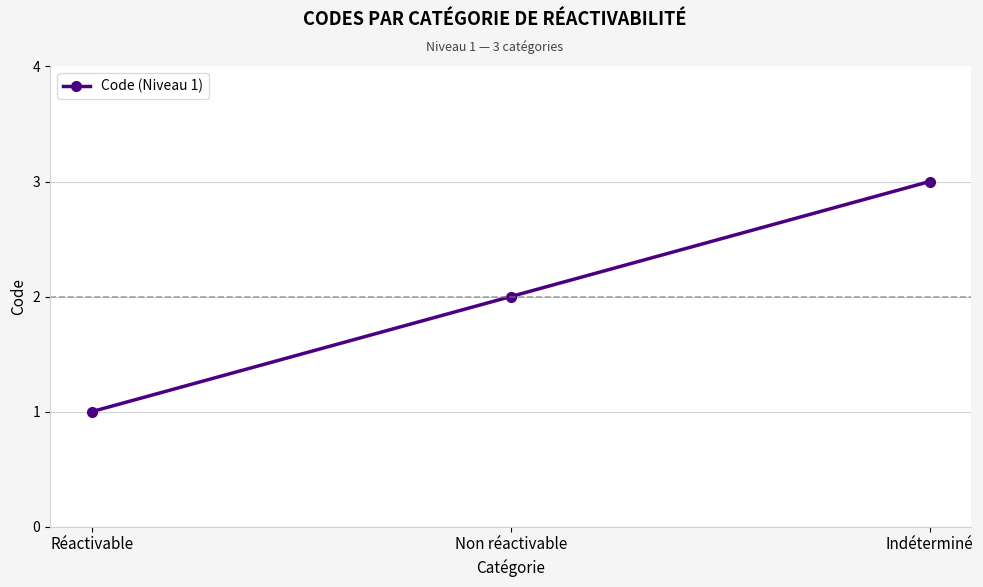

Which category has the highest value across all series?

Indéterminé